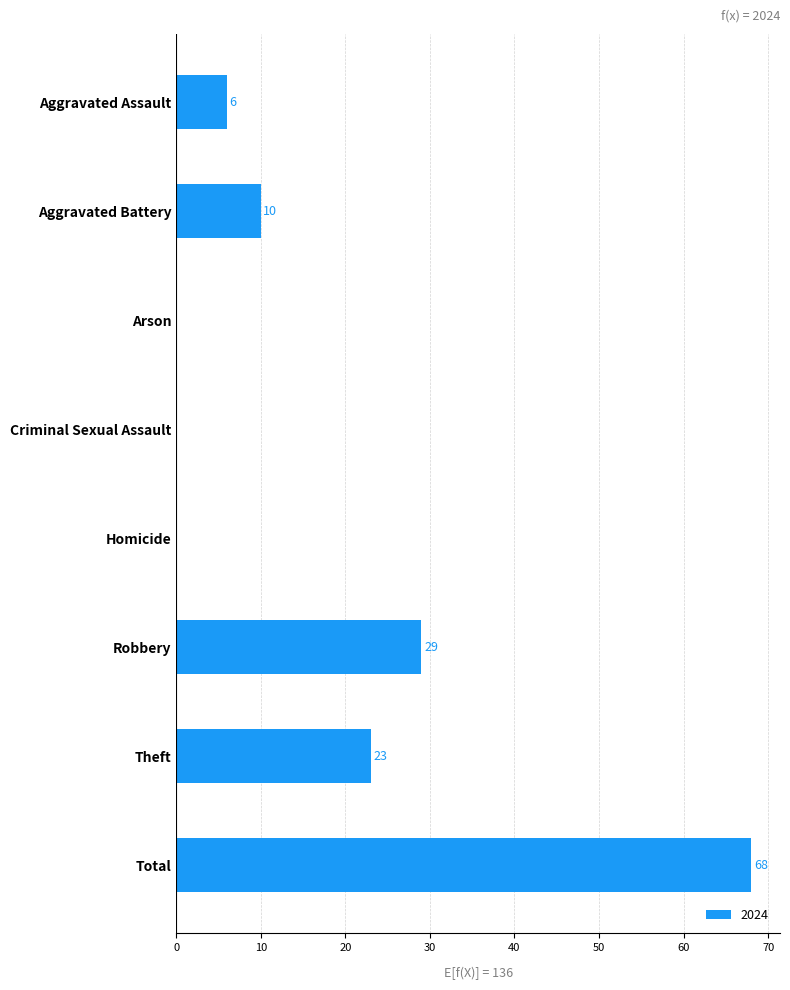

Reading top to bottom, extract all data points from this chart.

Aggravated Assault=6	Aggravated Battery=10	Arson=0	Criminal Sexual Assault=0	Homicide=0	Robbery=29	Theft=23	Total=68